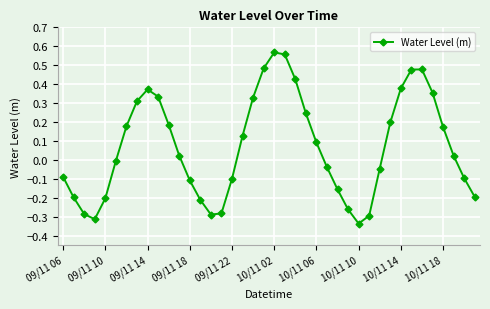

What is the sum of all values?

2.8